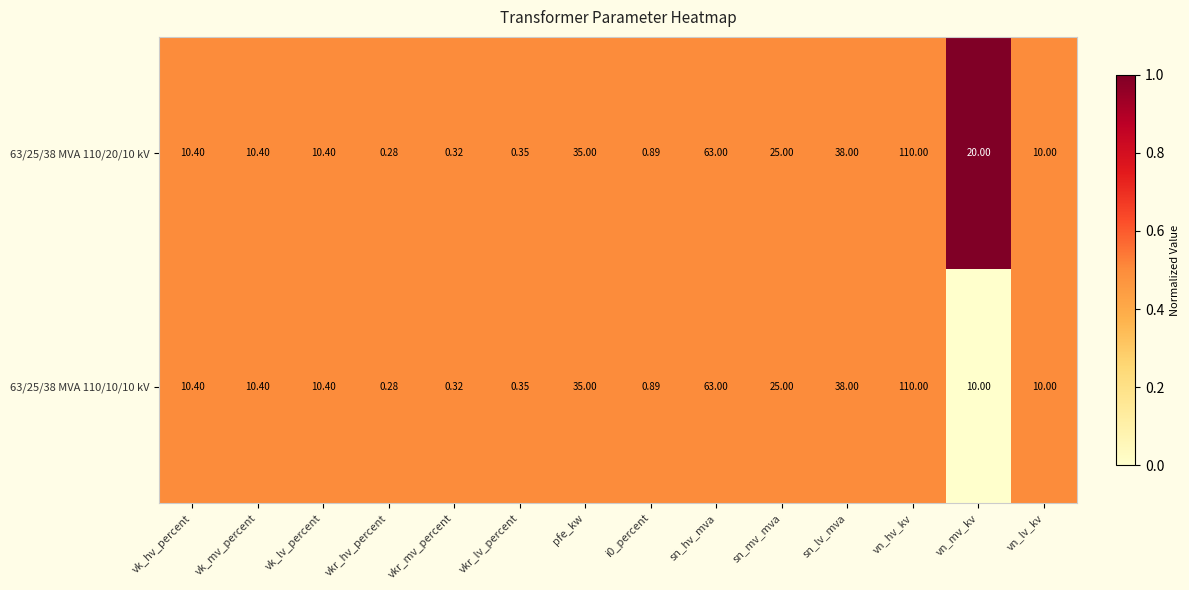

At which category is the sum across all series the highest?

vn_hv_kv